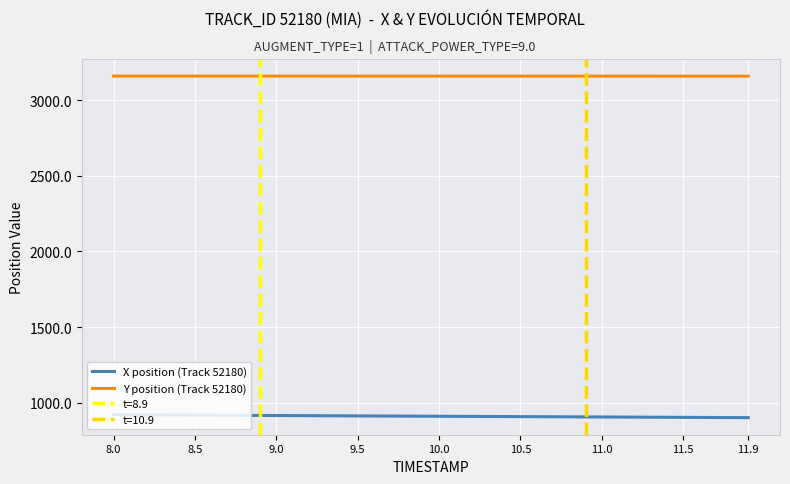

Which category has the highest value in the X position (Track 52180) series?

8.0